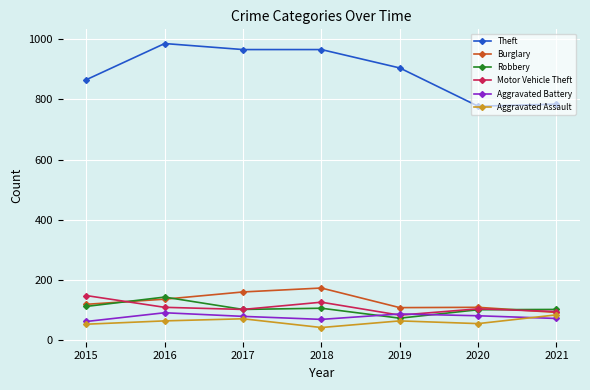

How many times do Aggravated Battery and Robbery cross each other?

2